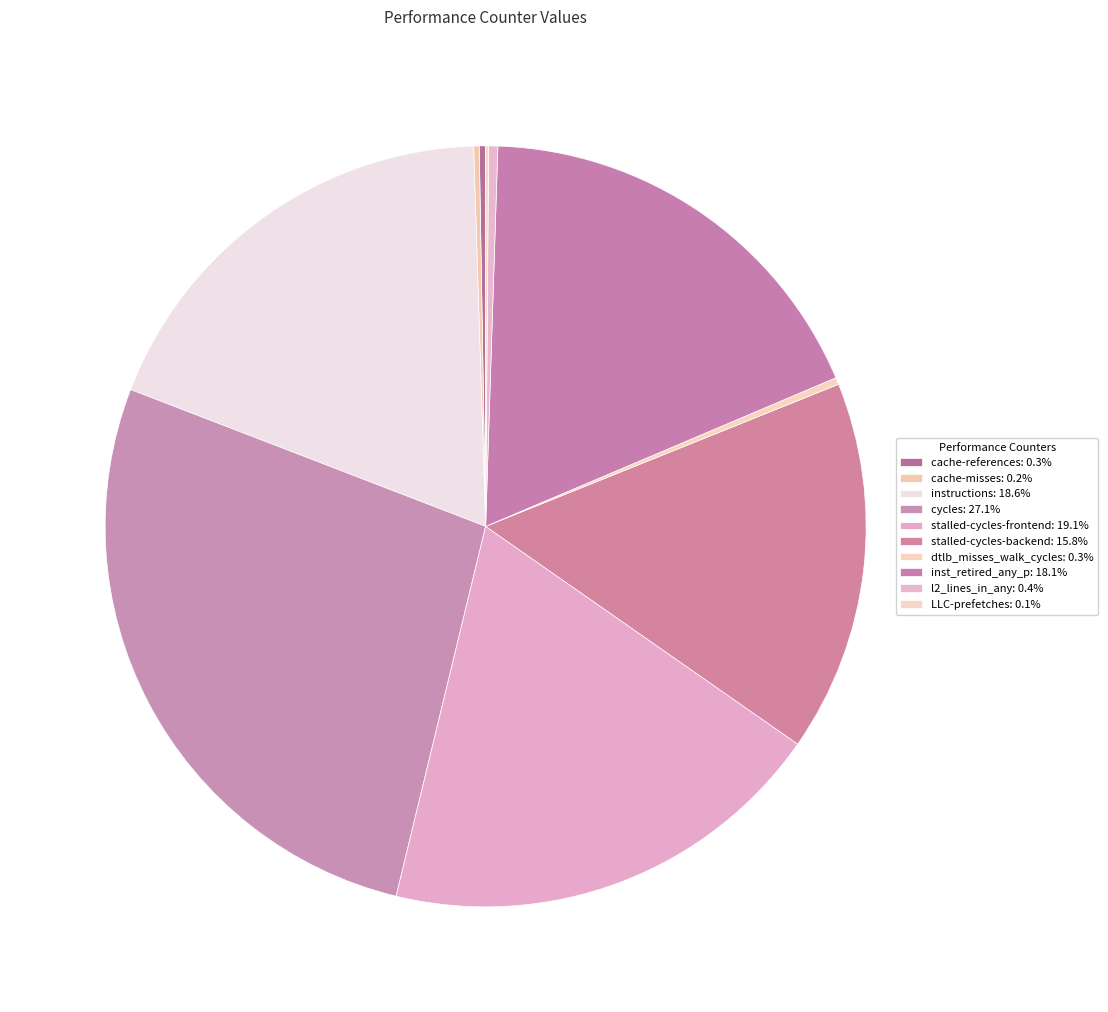

Rank the categories by value from highest to lowest.

cycles, stalled-cycles-frontend, instructions, inst_retired_any_p, stalled-cycles-backend, l2_lines_in_any, dtlb_misses_walk_cycles, cache-references, cache-misses, LLC-prefetches